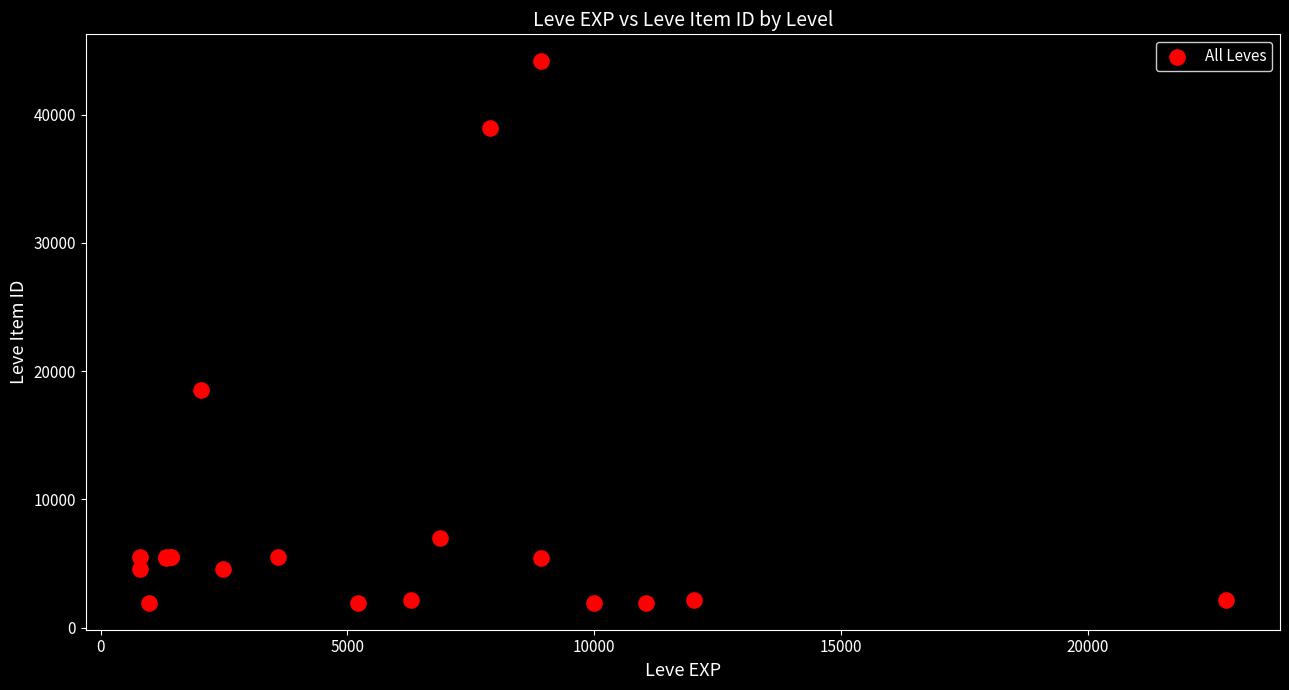

What Y value in the scatter plot is closest to 23052?

18511